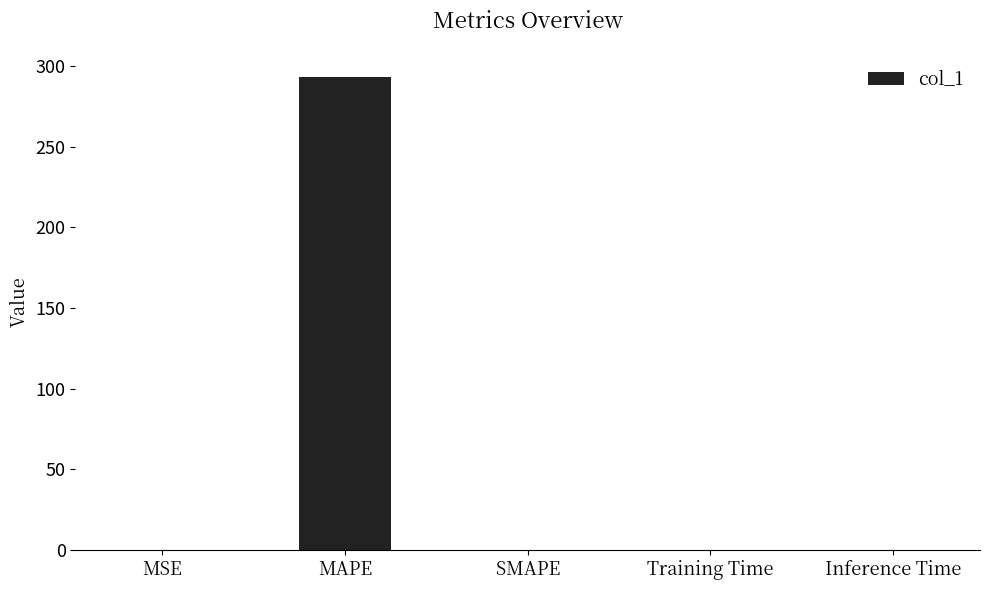

At which category does the chart reach its peak across all series?

MAPE